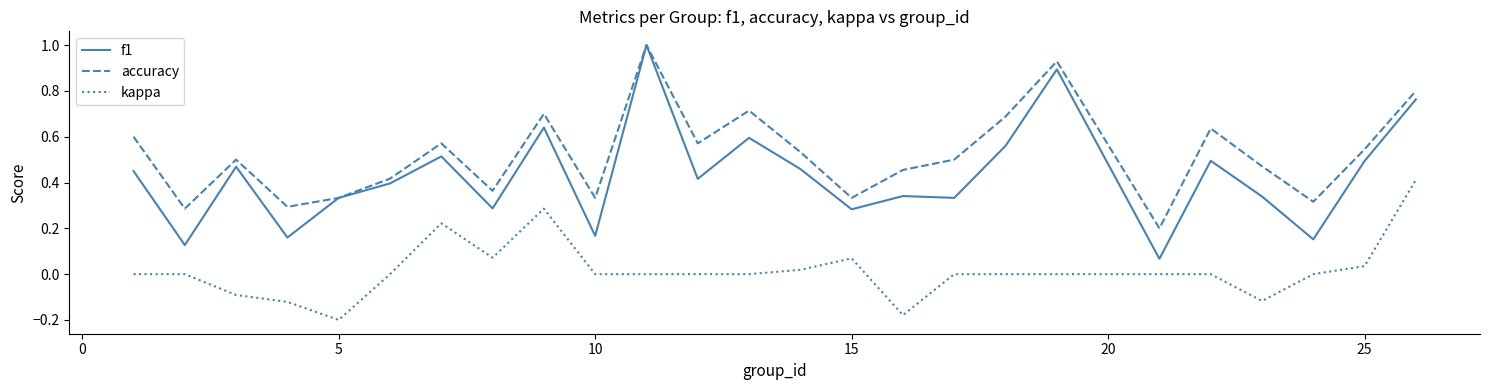

Which series has the widest spread of values?

f1